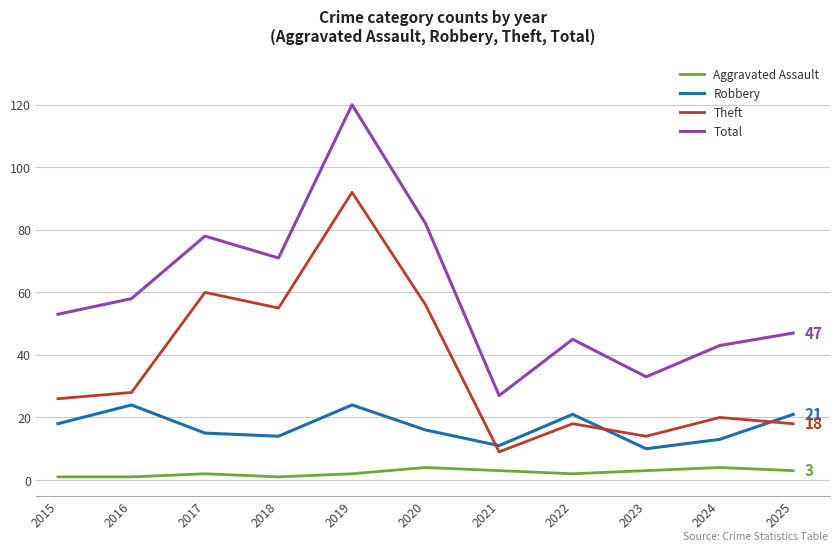

Is the value of Robbery at 2018 greater than the value of Aggravated Assault at 2015?

Yes